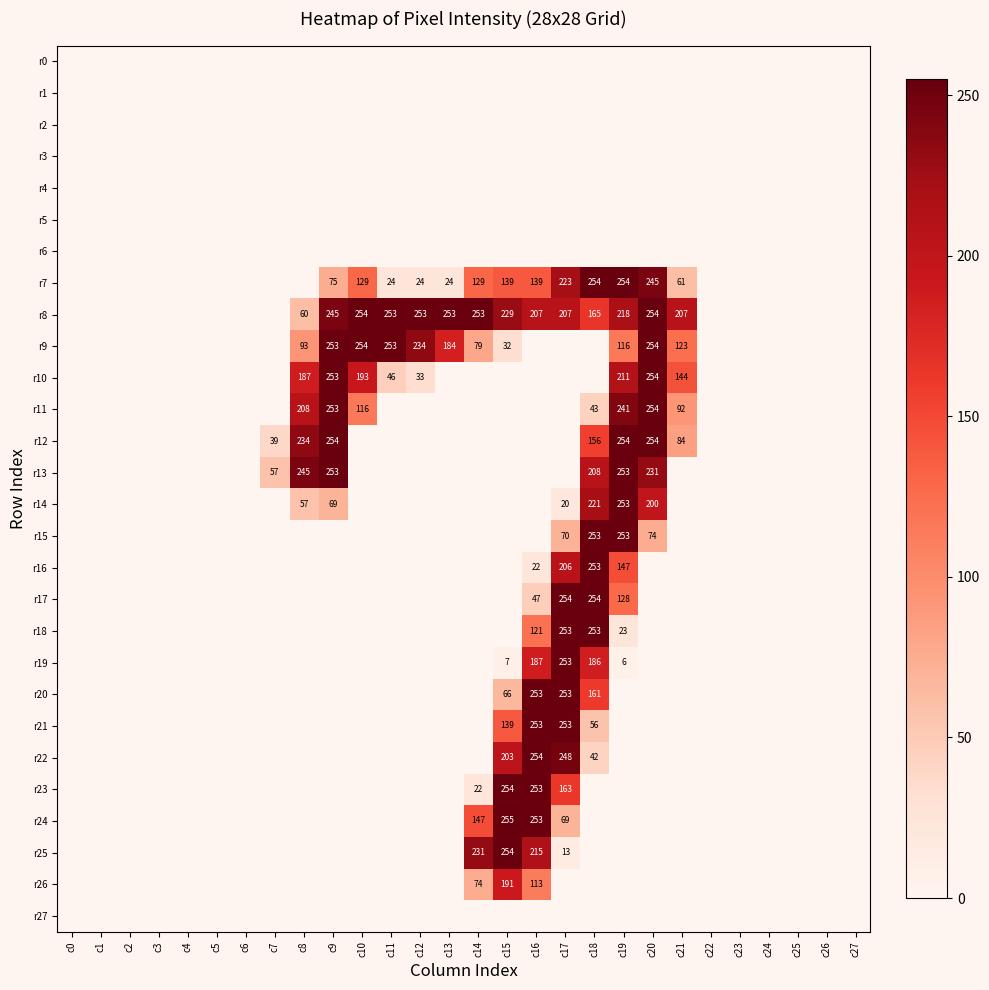

Is it true that r14 equals 200 at c20?

True